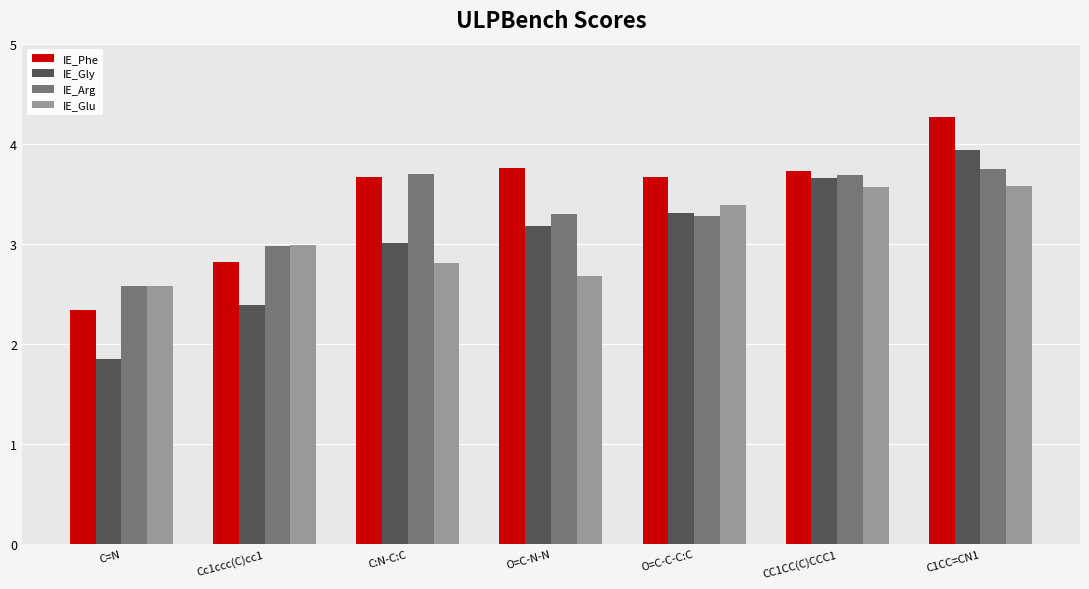

The IE_Arg series shows 1.6 at C1CC=CN1. True or false?

False